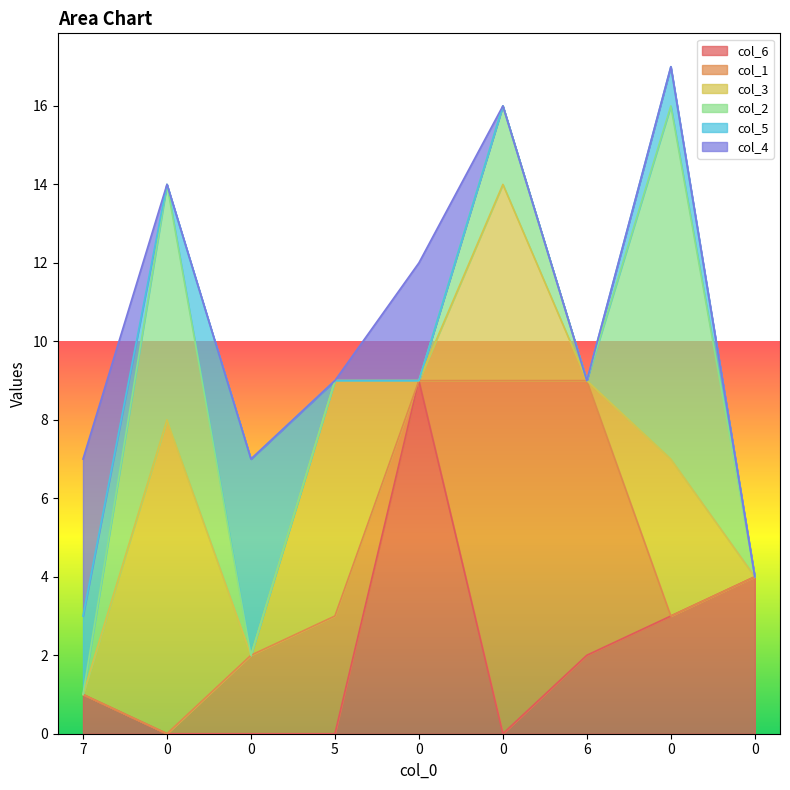

The col_4 series shows -2 at 5. True or false?

False